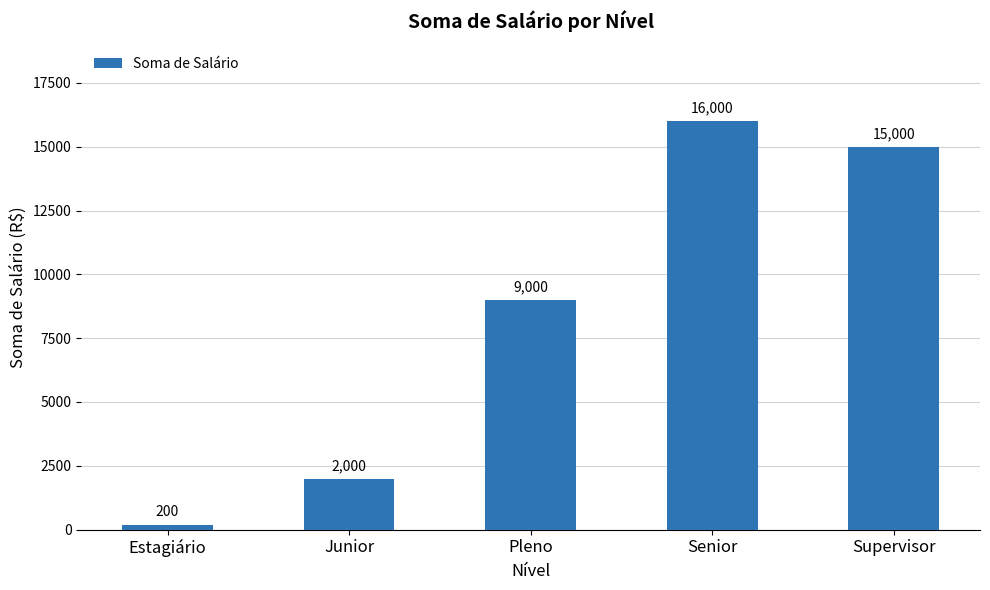

What is the average value?

8440